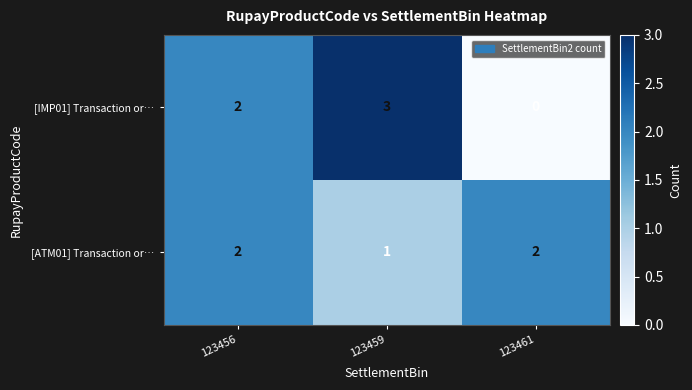

True or false: [IMP01] Transaction or… has a value of 2 at 123456.

True